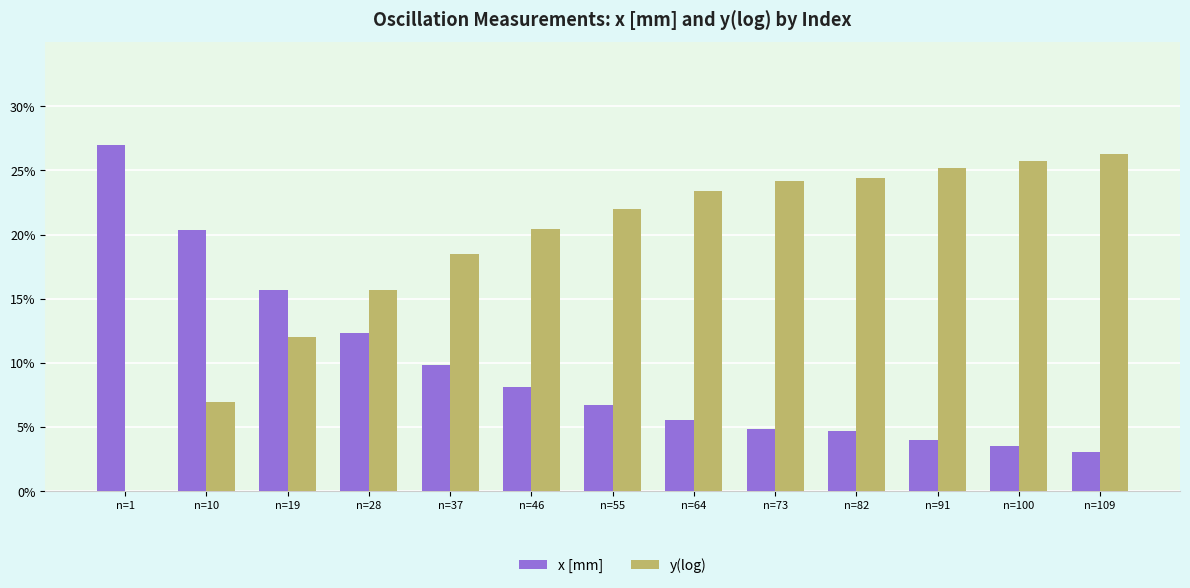

What is the sum of the x [mm] values at n=100 and n=109?

6.6